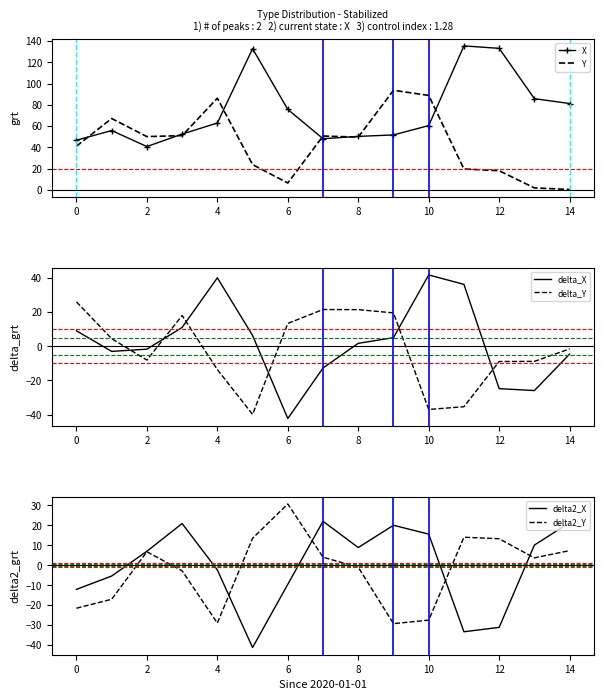

True or false: Y has a value of 54.5 at 0.

False